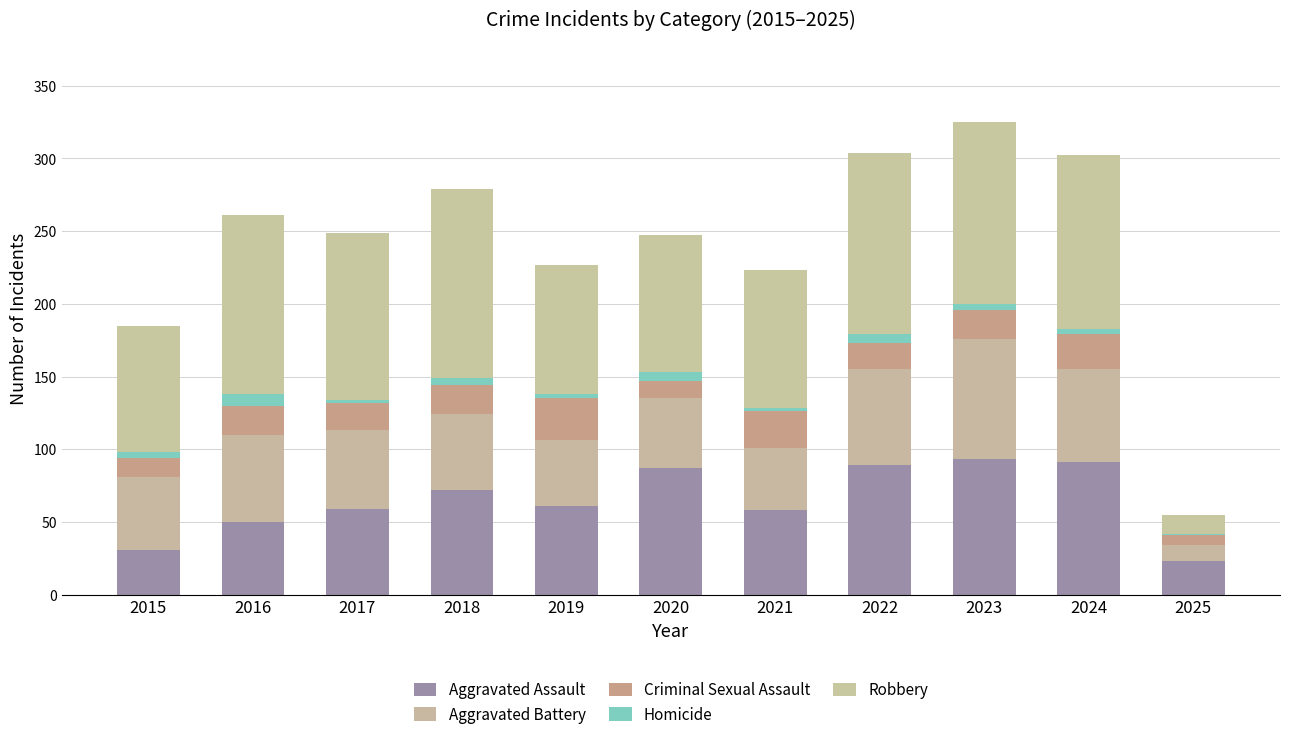

What is the total value across all series at 2016?

261